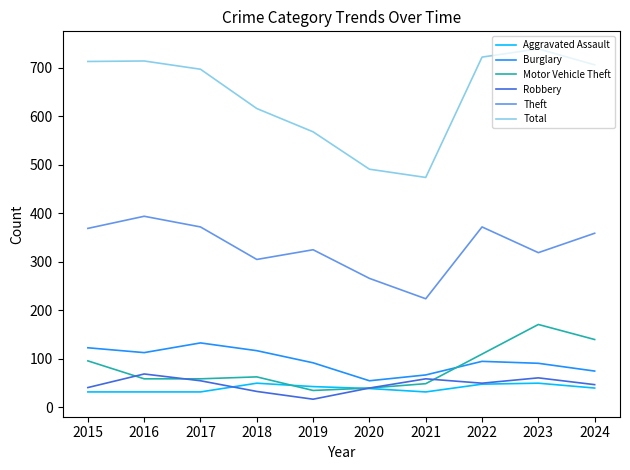

Which series has the widest spread of values?

Total